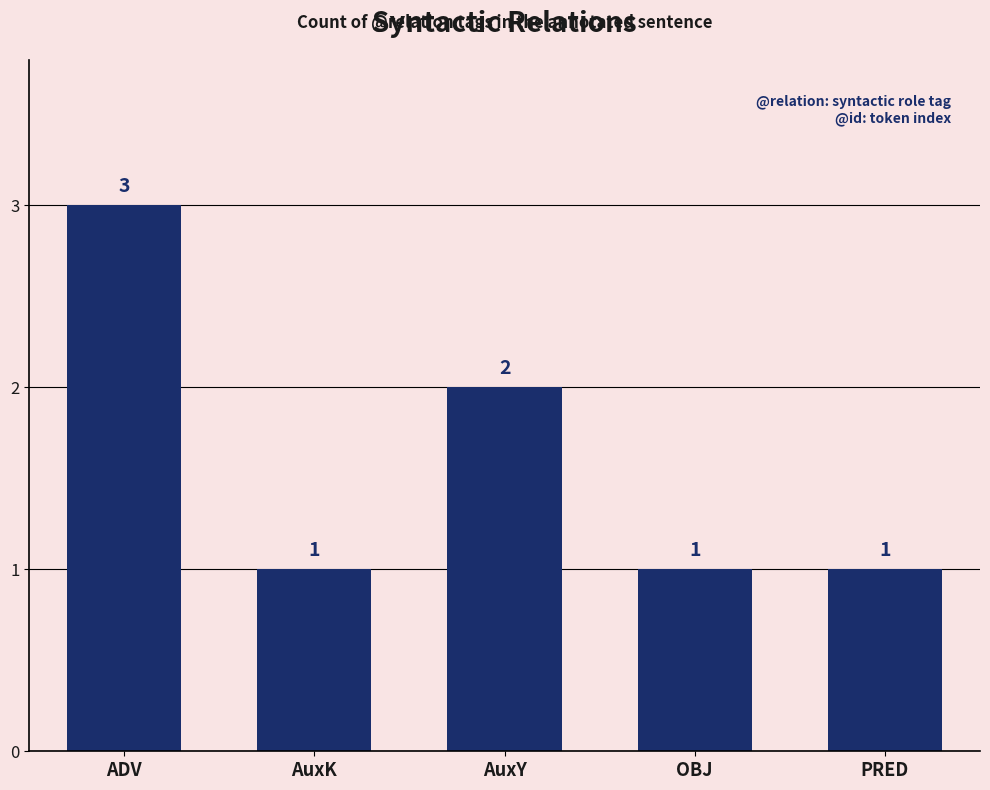

What position from the left is AuxY?

3